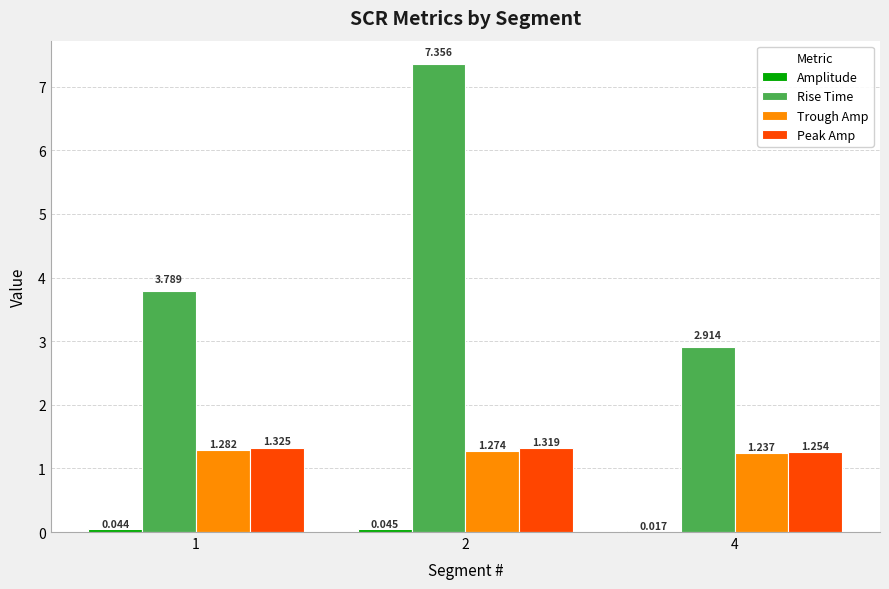

Is the value of Trough Amp at 1 greater than the value of Rise Time at 4?

No